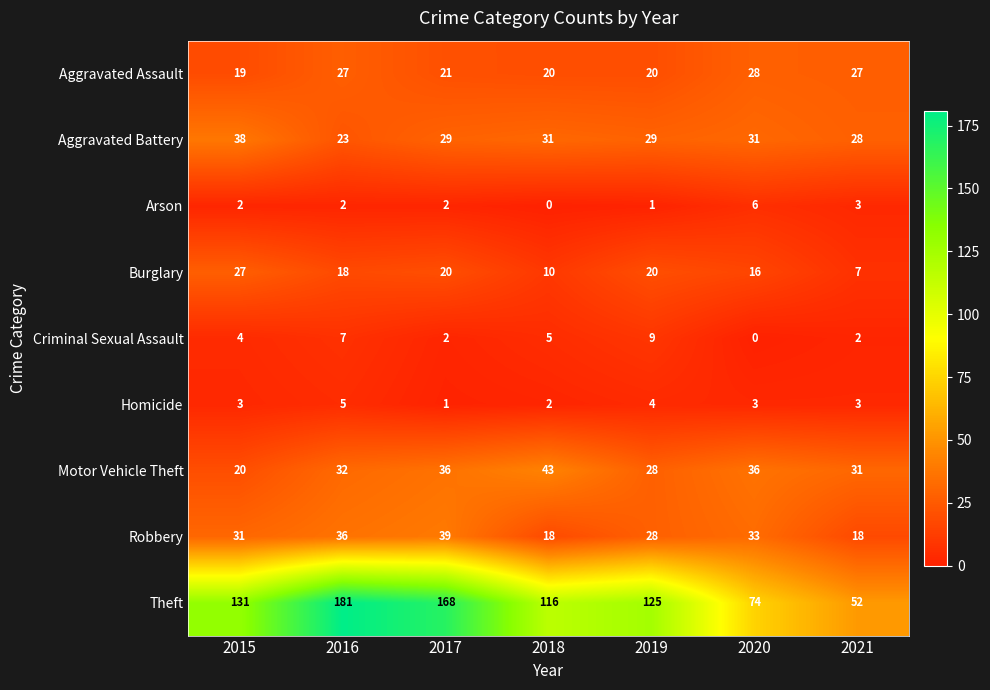

What value does the Motor Vehicle Theft series have at 2017, to the nearest 5?

35